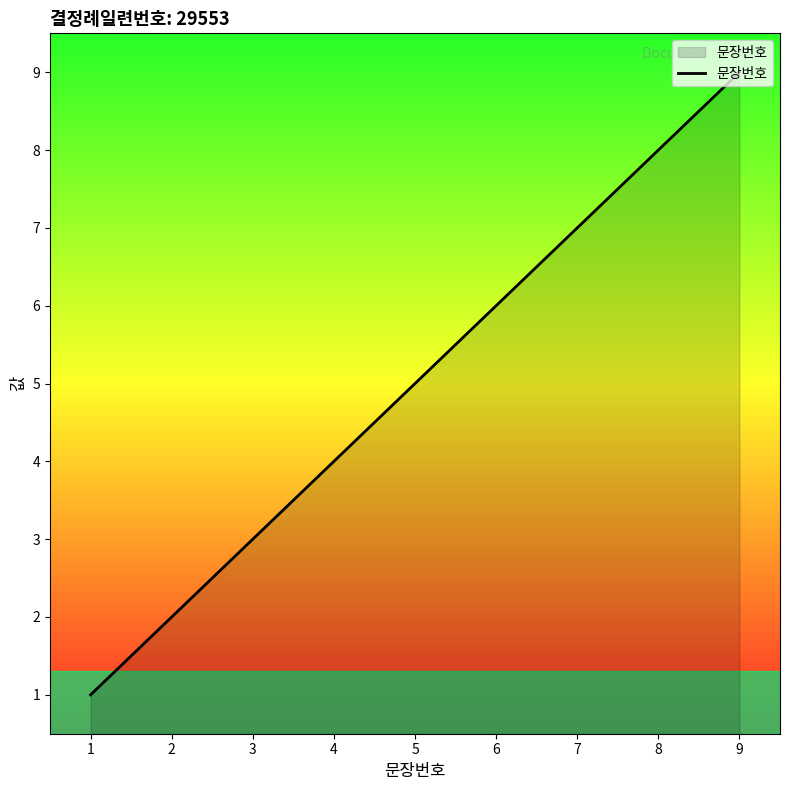

How many values are below 5?

4